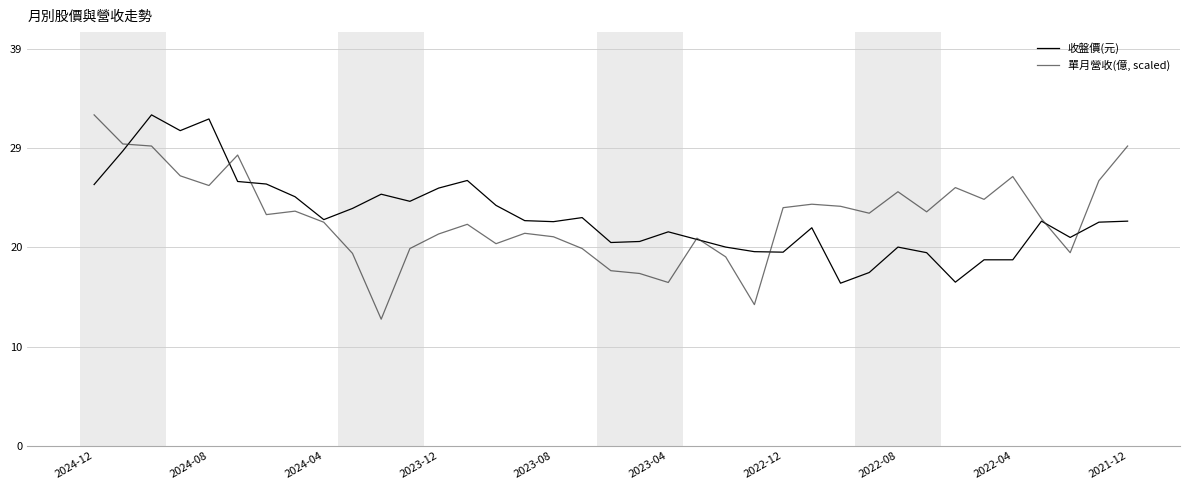

What is the maximum value shown in the chart?

32.5